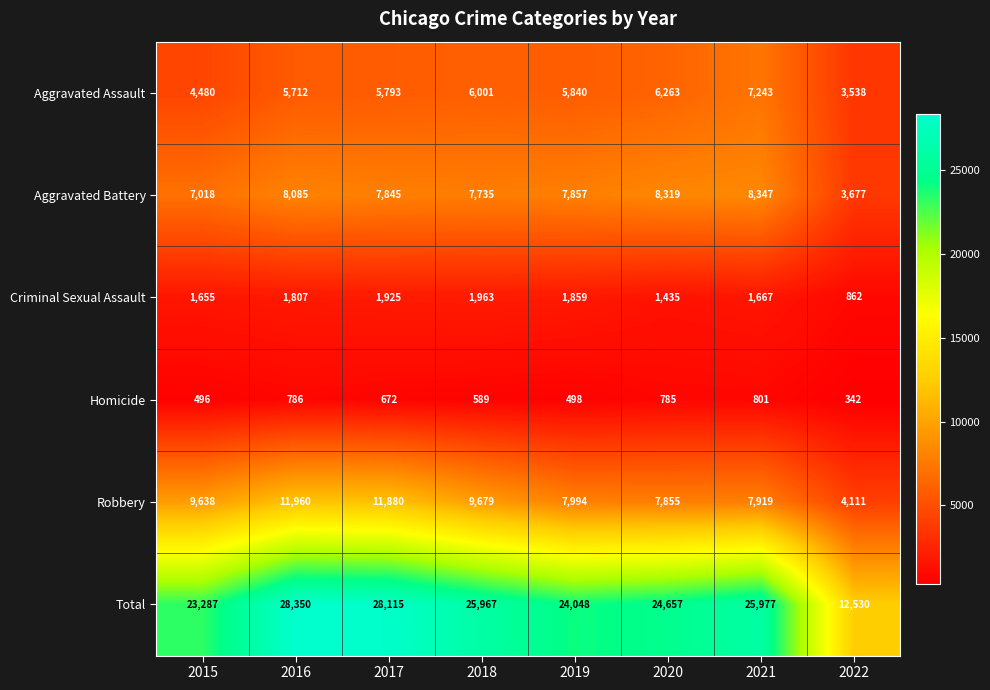

Which series has the largest total across all categories?

Total